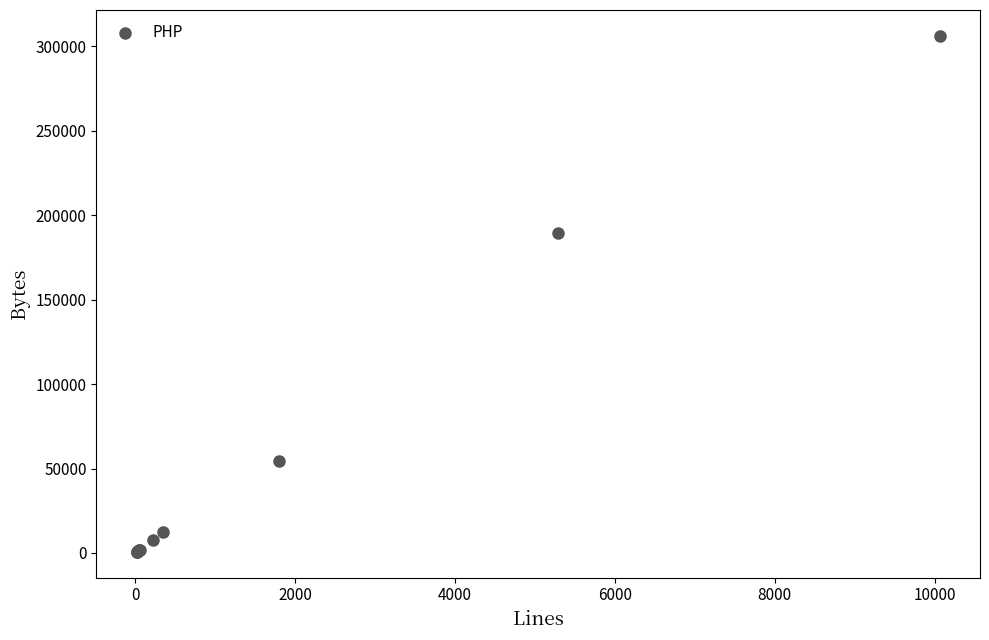

What Y value in the scatter plot is closest to 153431?

189288